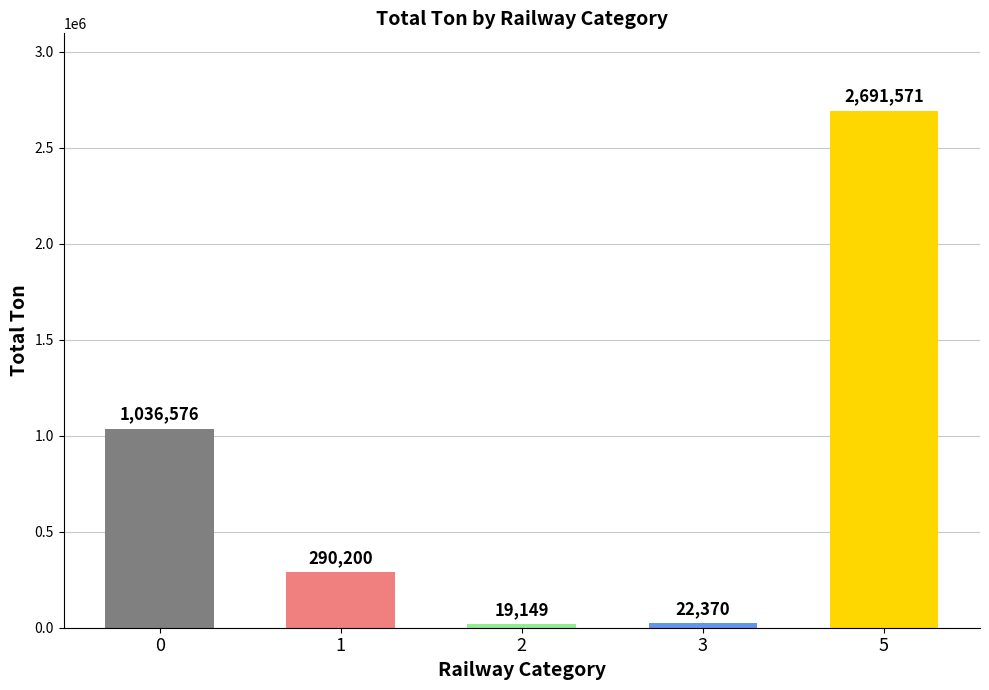

At which category does the chart reach its minimum across all series?

2